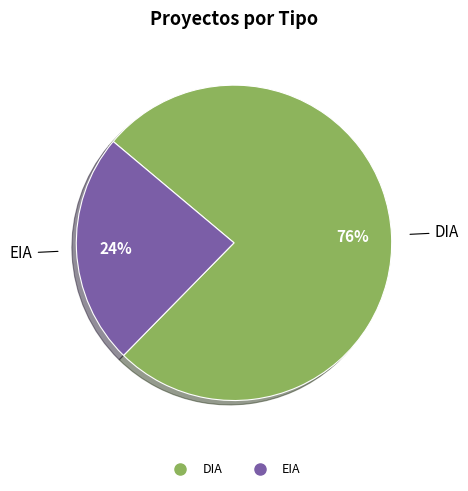

The DIA slice represents 71% of the pie. True or false?

False